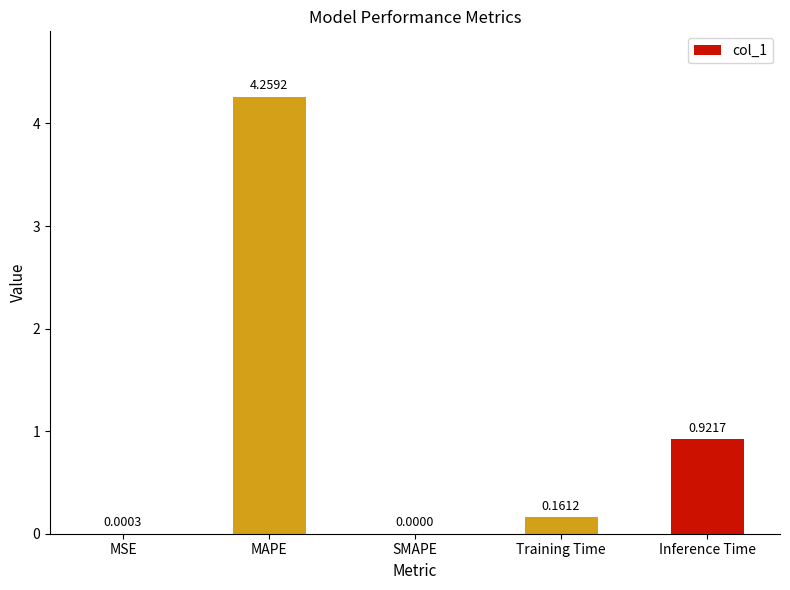

What is the change in value from MSE to MAPE?

+4.3